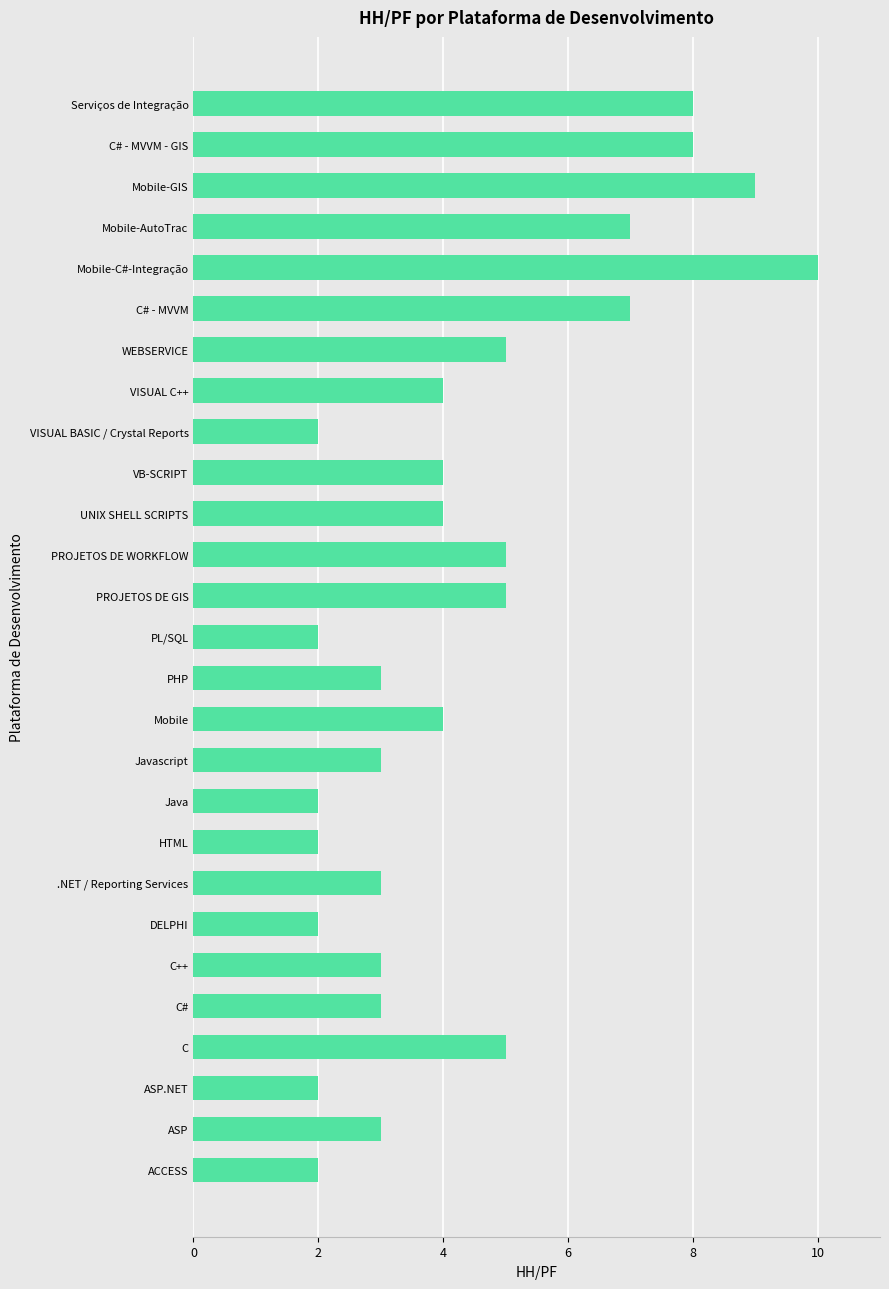

What is the approximate value at .NET / Reporting Services?

3